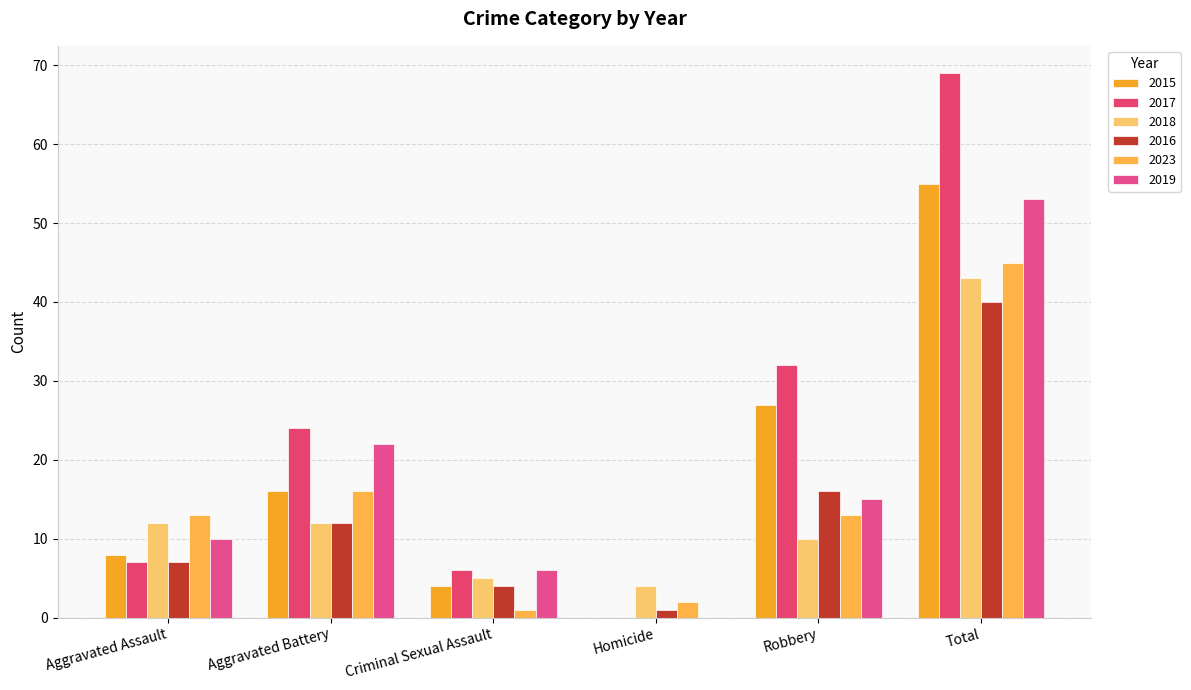

How many distinct data groups are displayed?

6